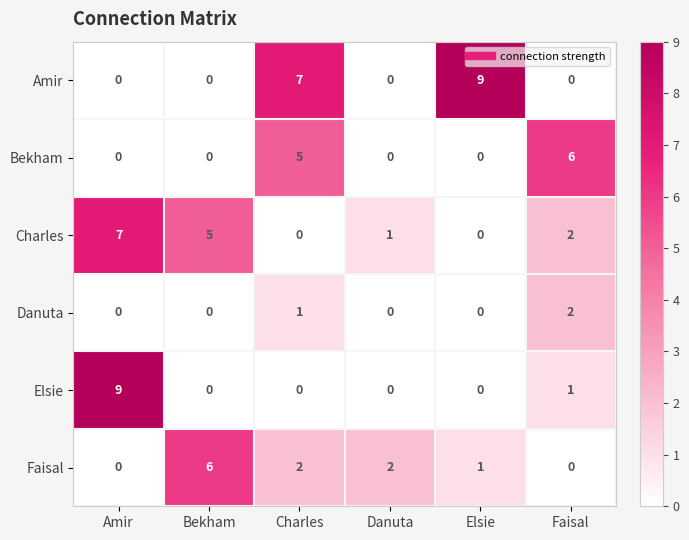

How many data points does each series have?

6